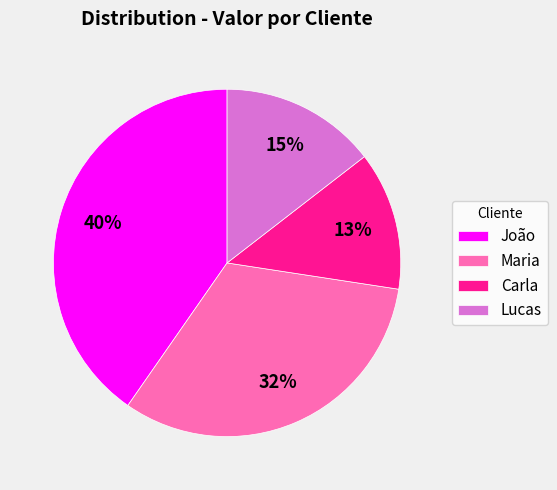

The Maria slice represents 19% of the pie. True or false?

False